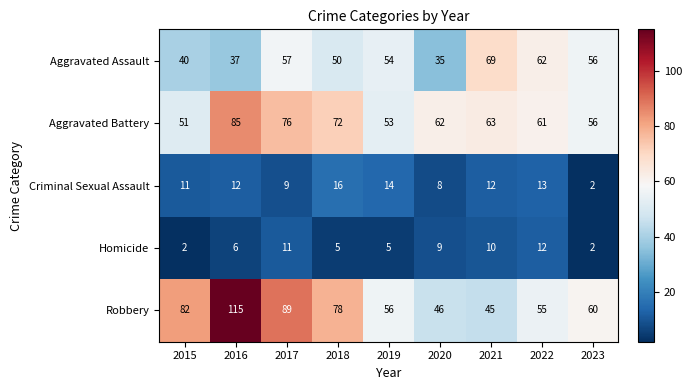

What value does the Aggravated Assault series have at 2019, to the nearest 5?

55